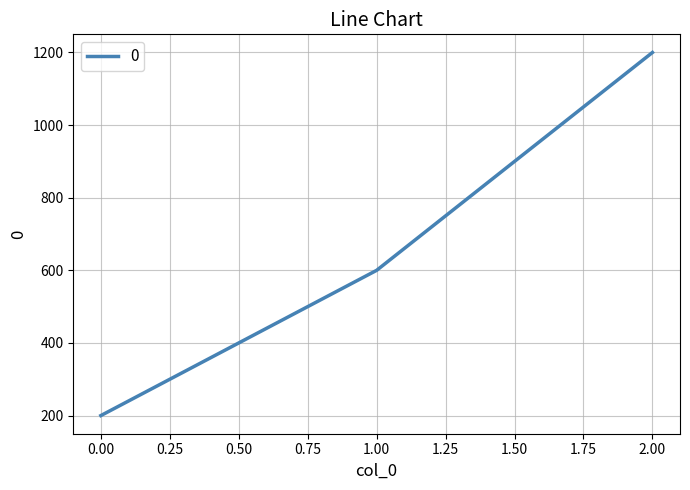

Reading right to left, transcribe all the data shown in this chart.

1200	600	200